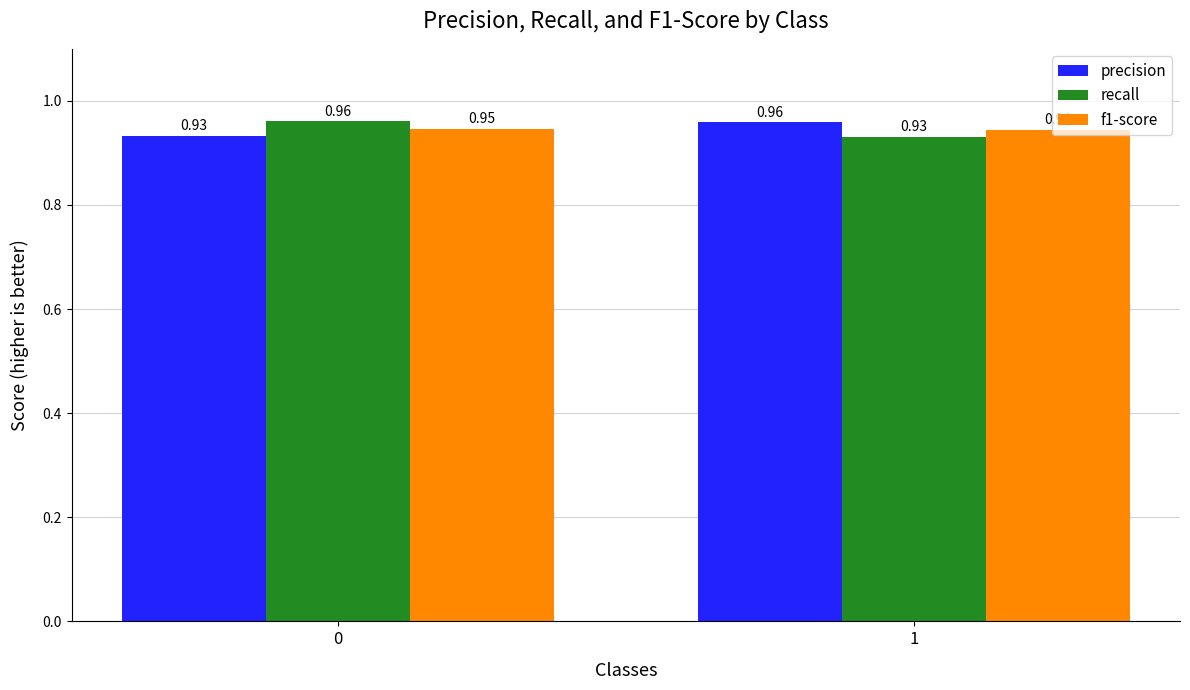

At how many categories does at least one series exceed 0?

2